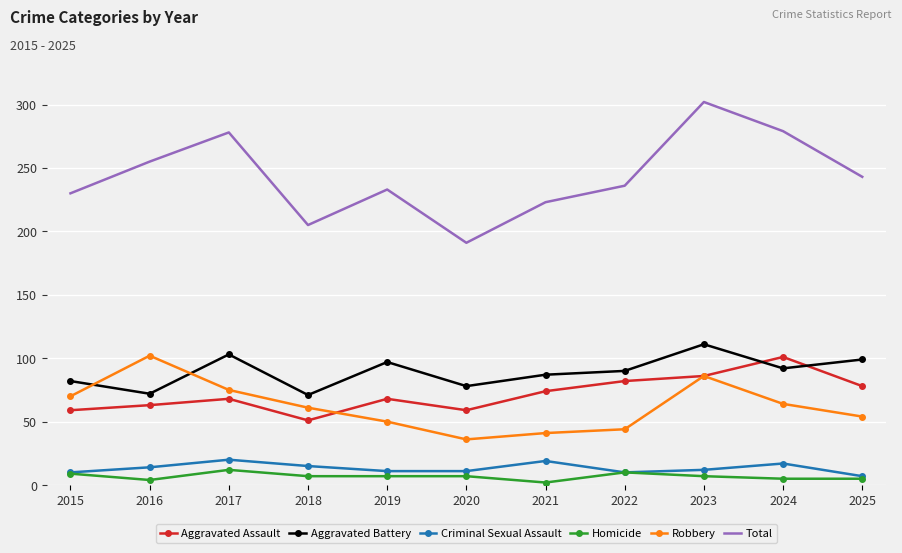

Is the value of Aggravated Battery at 2015 greater than the value of Total at 2016?

No